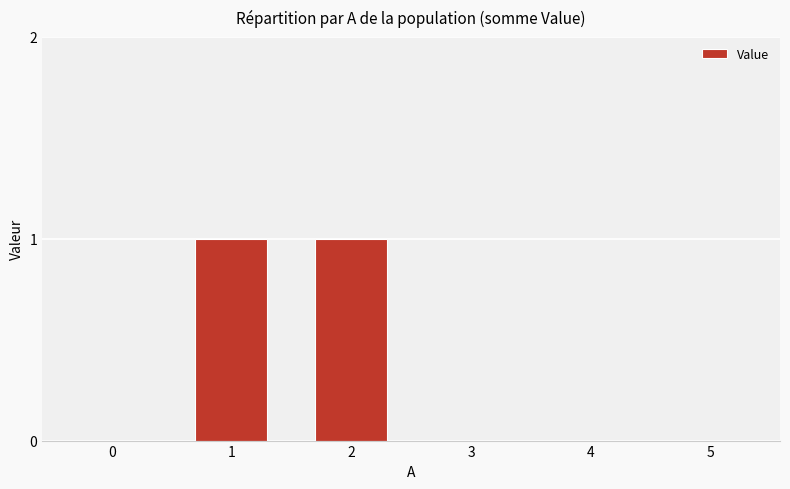

What is the change in value from 0 to 2?

+1